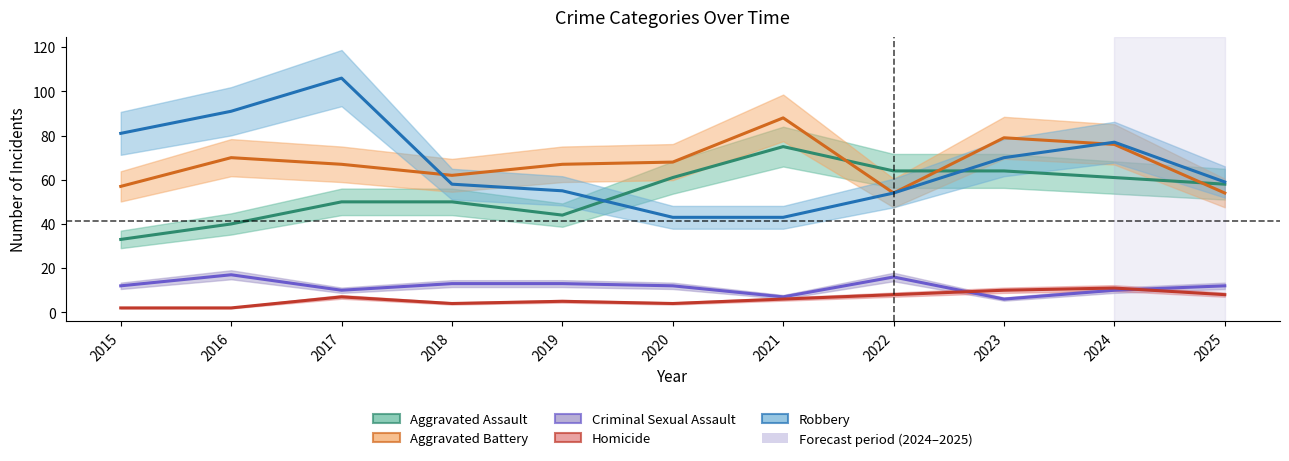

The value of Aggravated Assault at 2024 is 61. True or false?

True